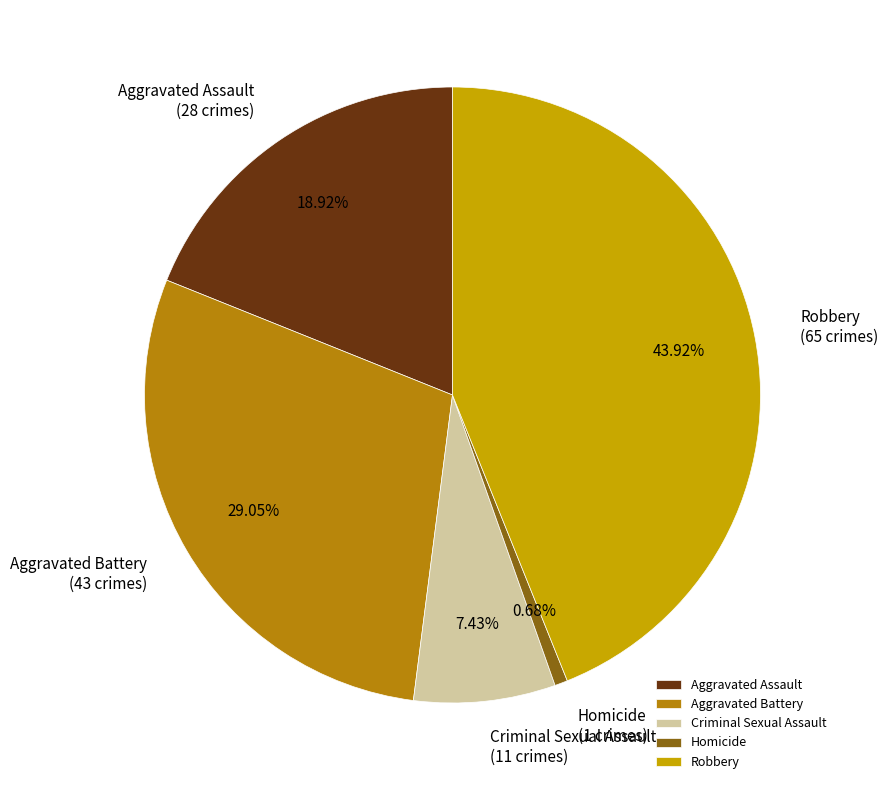

To the nearest percent, what is the difference between the largest and smallest slice percentages?

43%